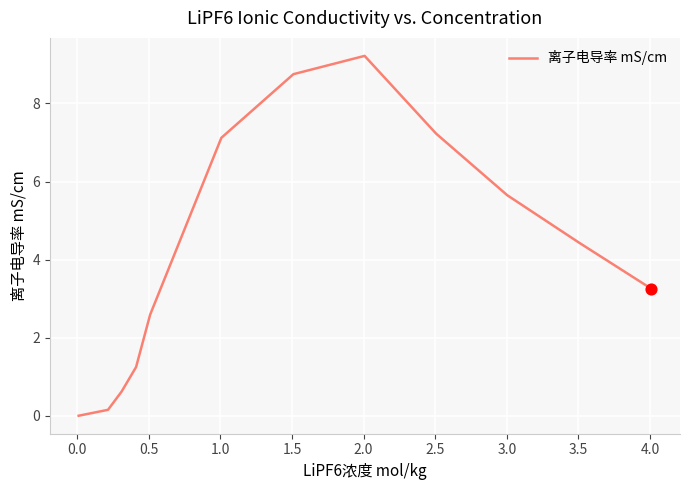

What is the greatest value displayed?

9.2